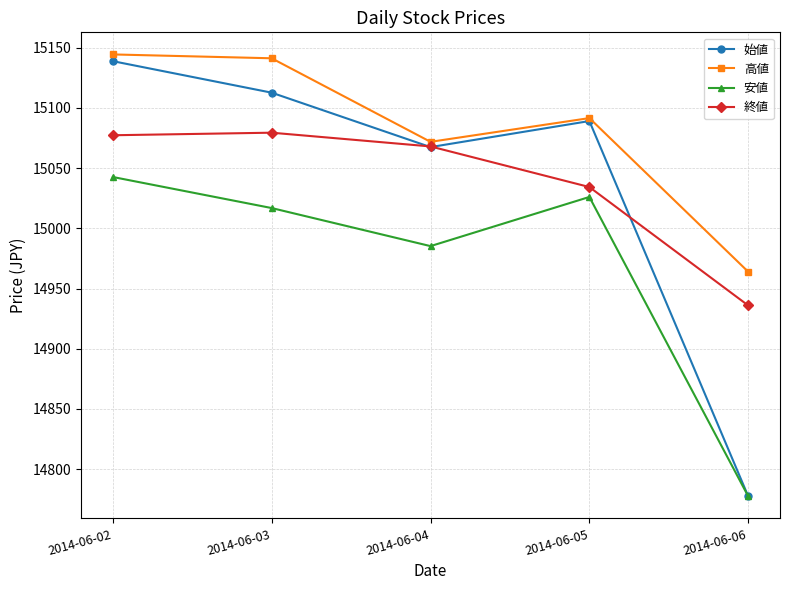

How many data points in 終値 are less than 15067?

2